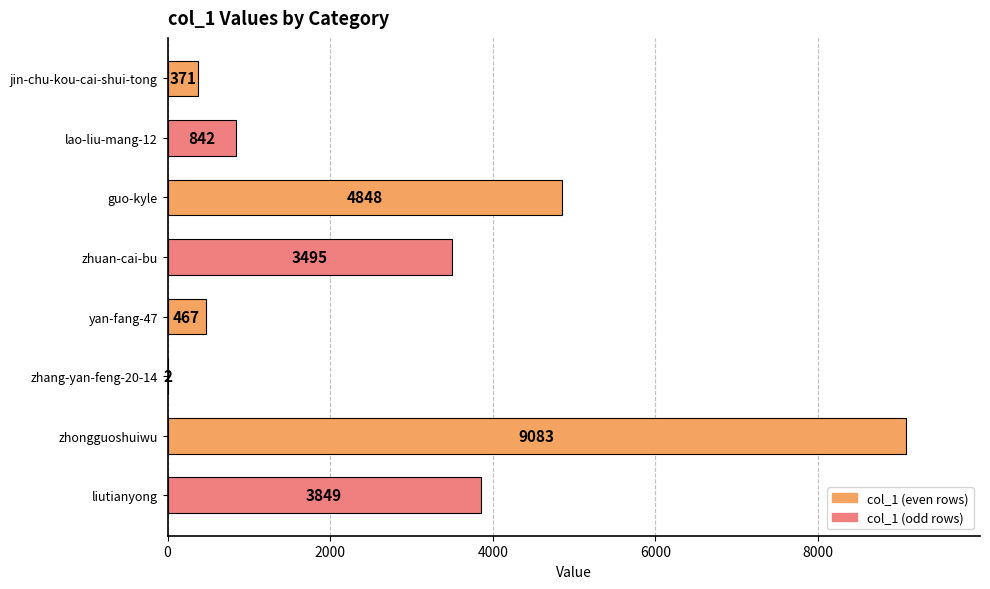

The value at liutianyong is 3849. True or false?

True